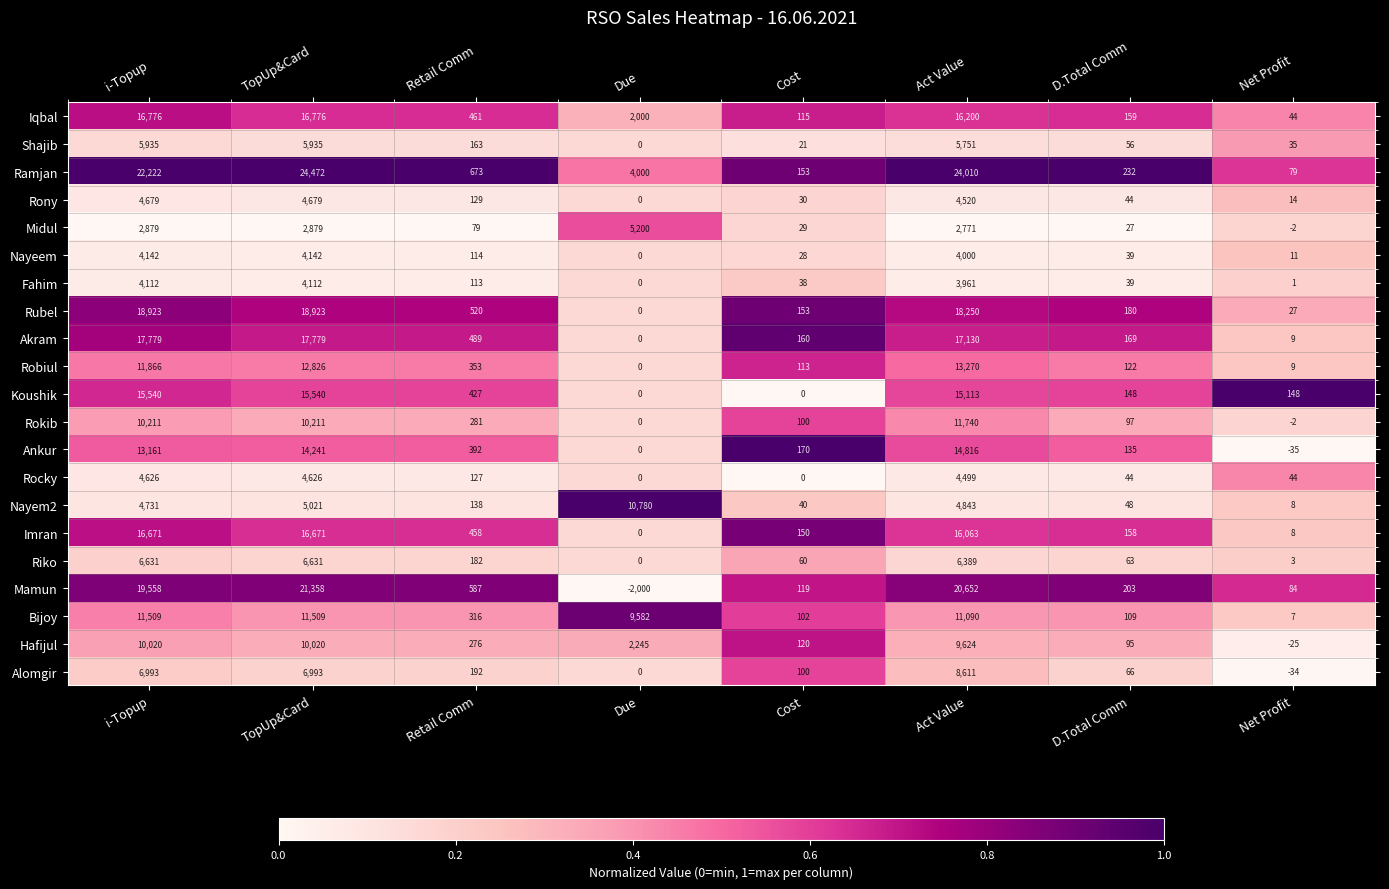

Where does the Robiul series first go above 353?

i-Topup